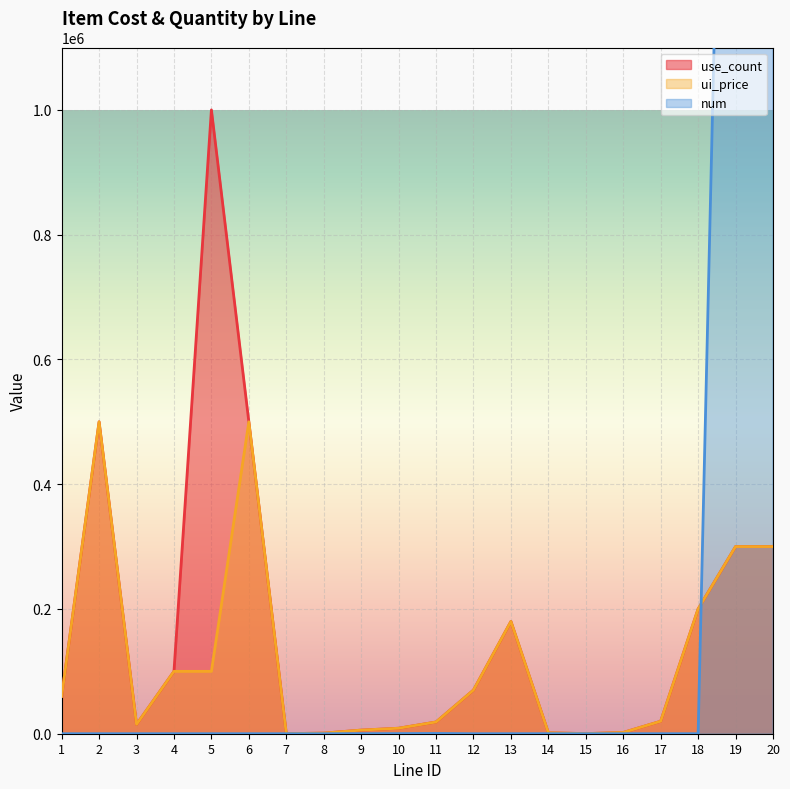

How many times do num and ui_price cross each other?

1